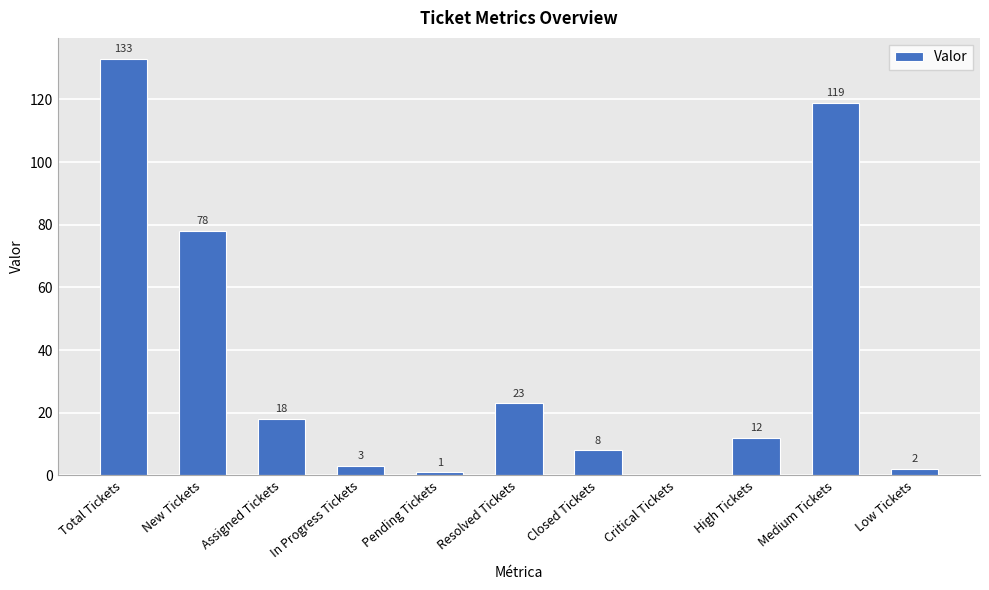

Where is the data nearest to the value 66?

New Tickets